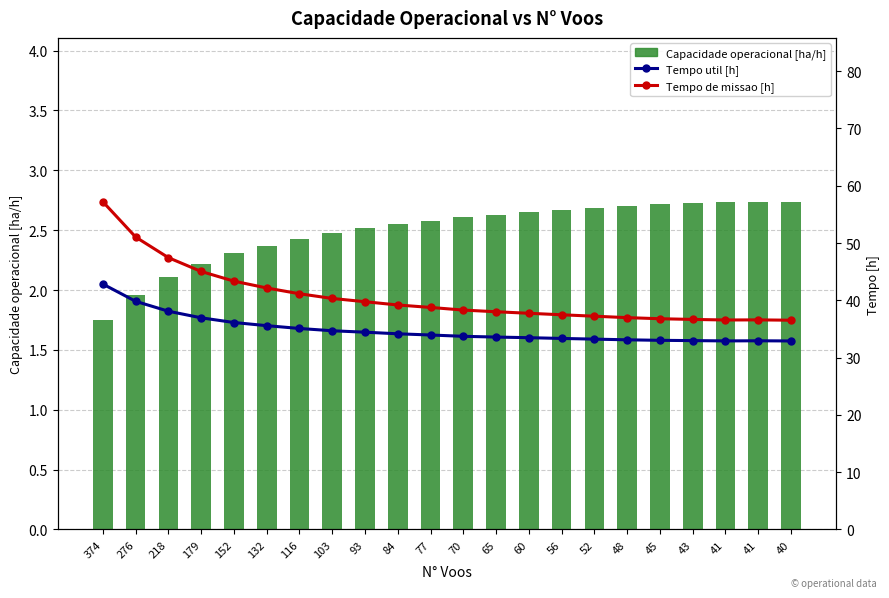

List the series in order of their overall mean, highest first.

Tempo de missao [h], Tempo util [h], Capacidade operacional [ha/h]